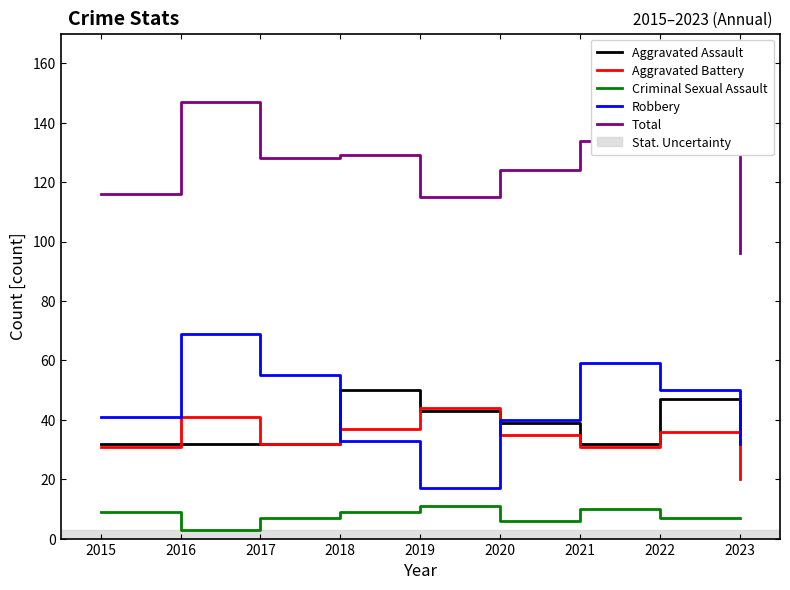

Where does the Criminal Sexual Assault series first go above 7?

2015